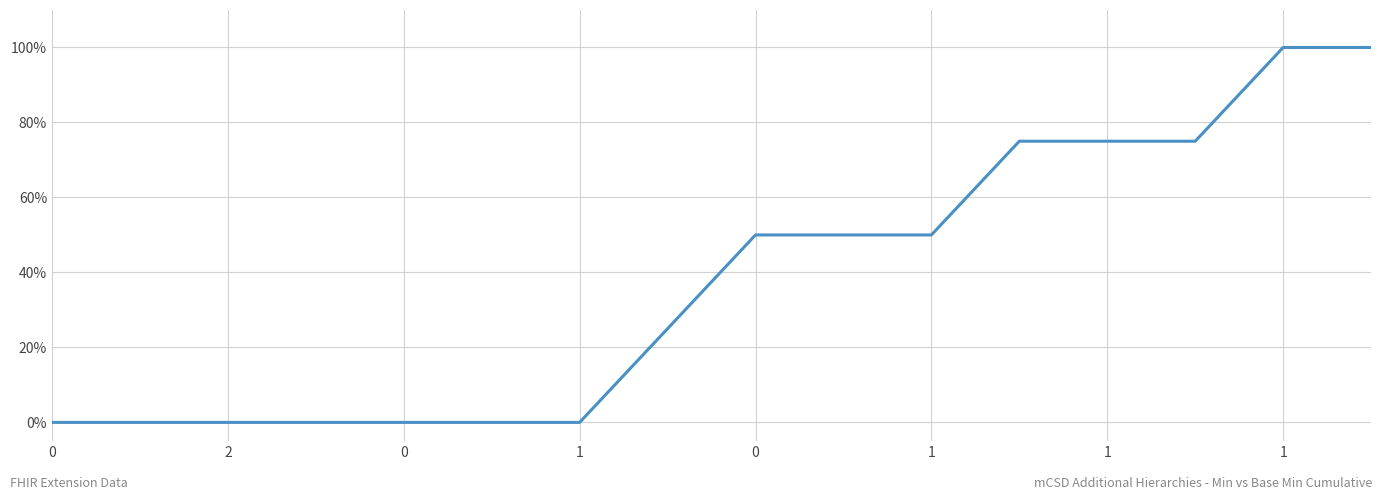

Reading left to right, extract all data points from this chart.

0.0	0.0	0.0	0.0	0.0	0.0	0.0	0.2	0.5	0.5	0.5	0.8	0.8	0.8	1.0	1.0